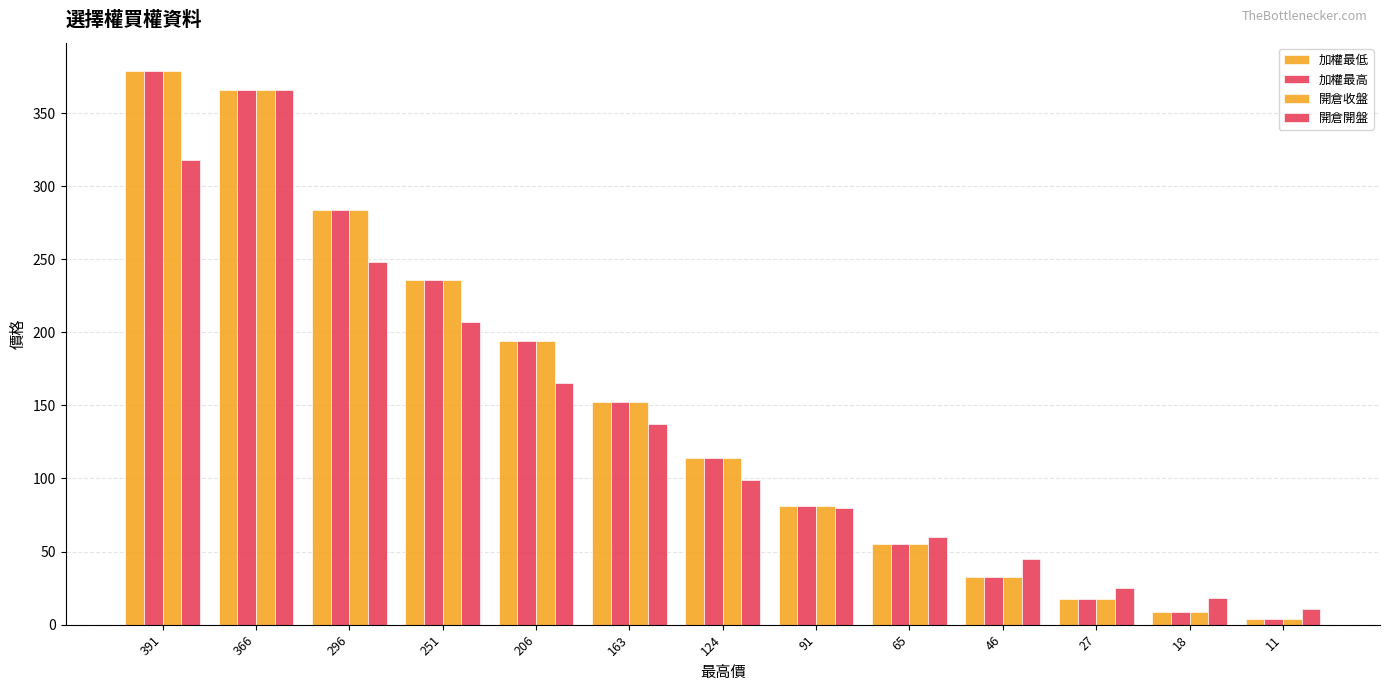

At how many categories does at least one series exceed 144?

6